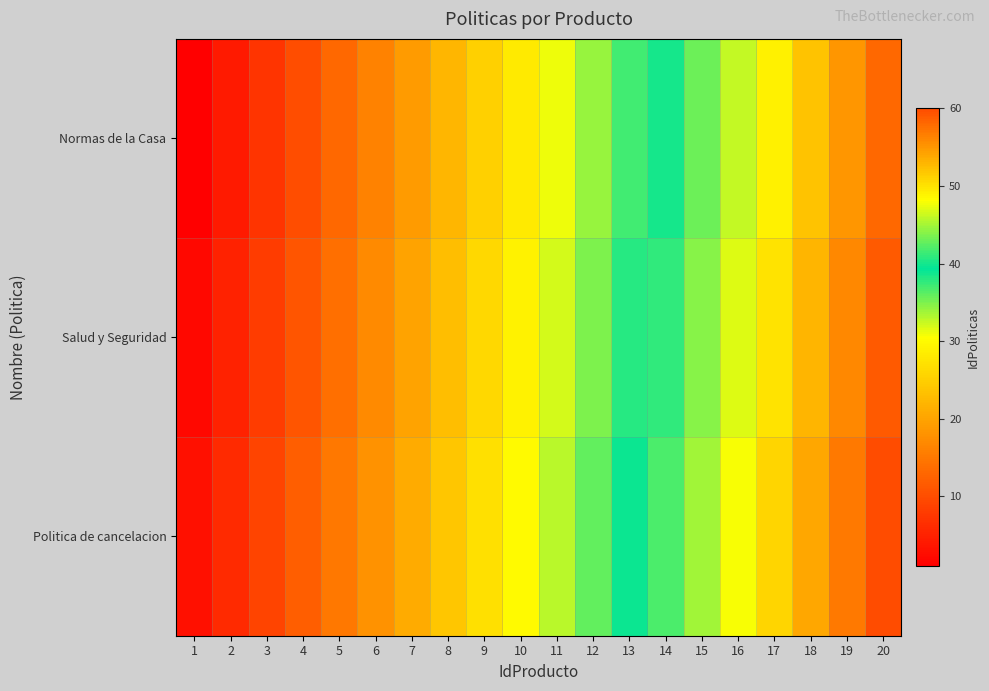

How many series are shown in this chart?

3